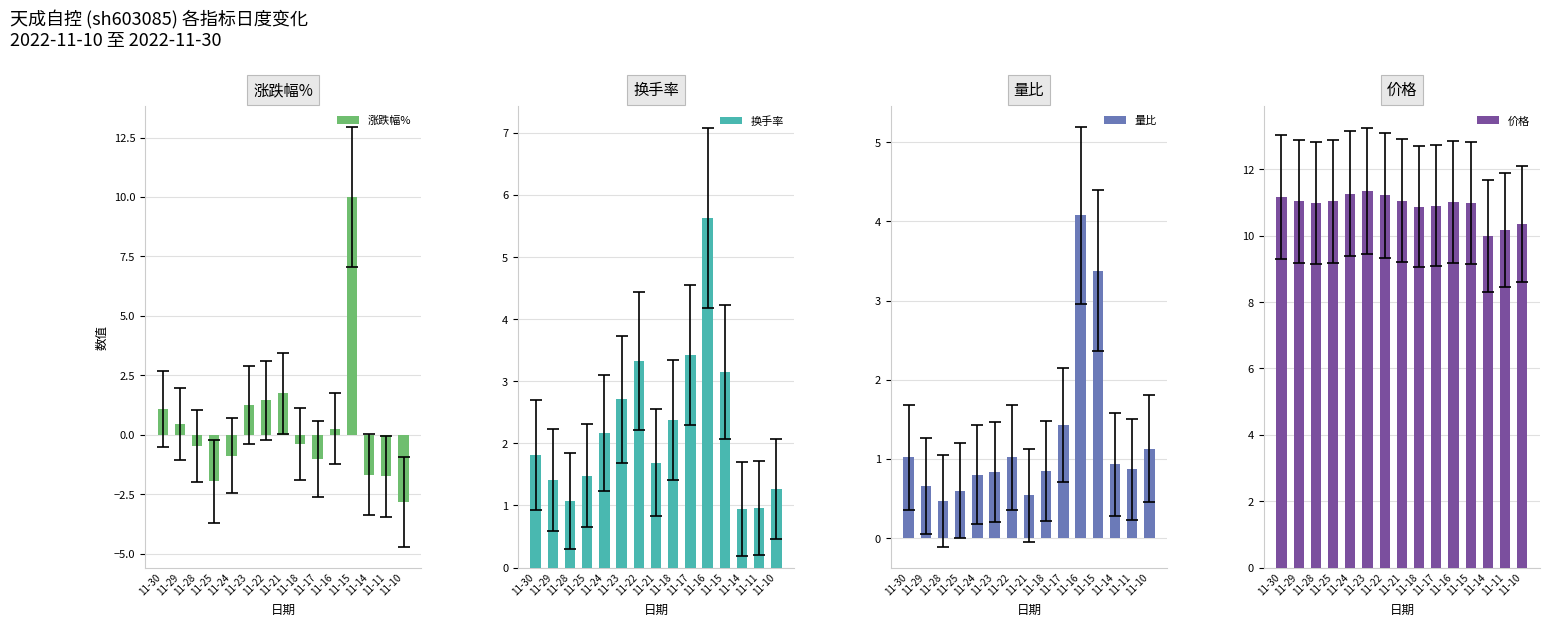

What are all the series names shown in the legend?

涨跌幅%, 换手率, 量比, 价格